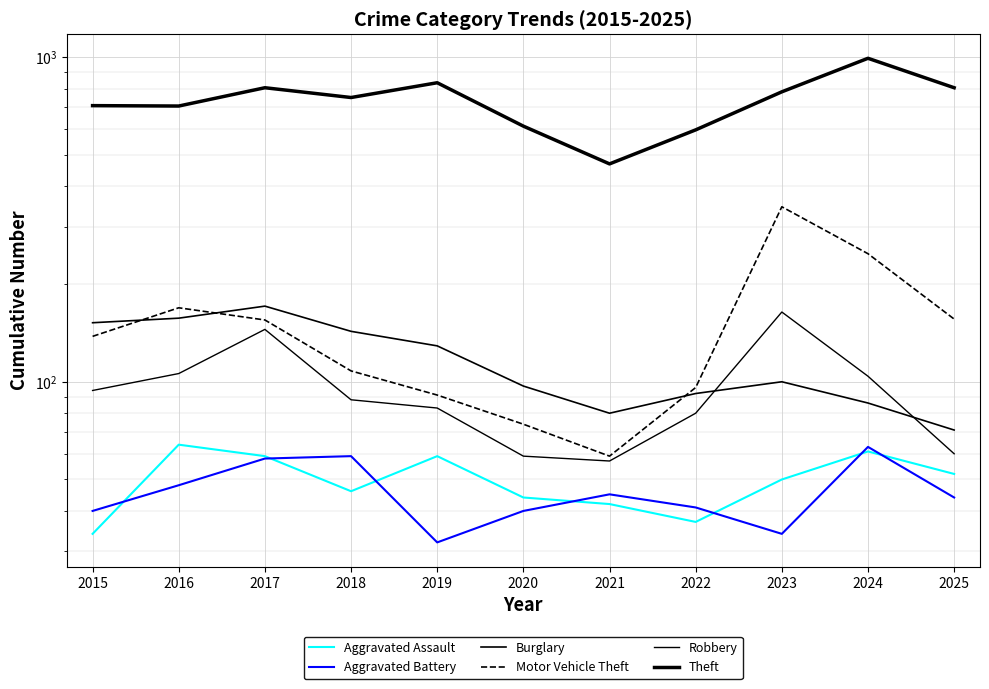

What is the difference between the highest and lowest values at 2024?

931